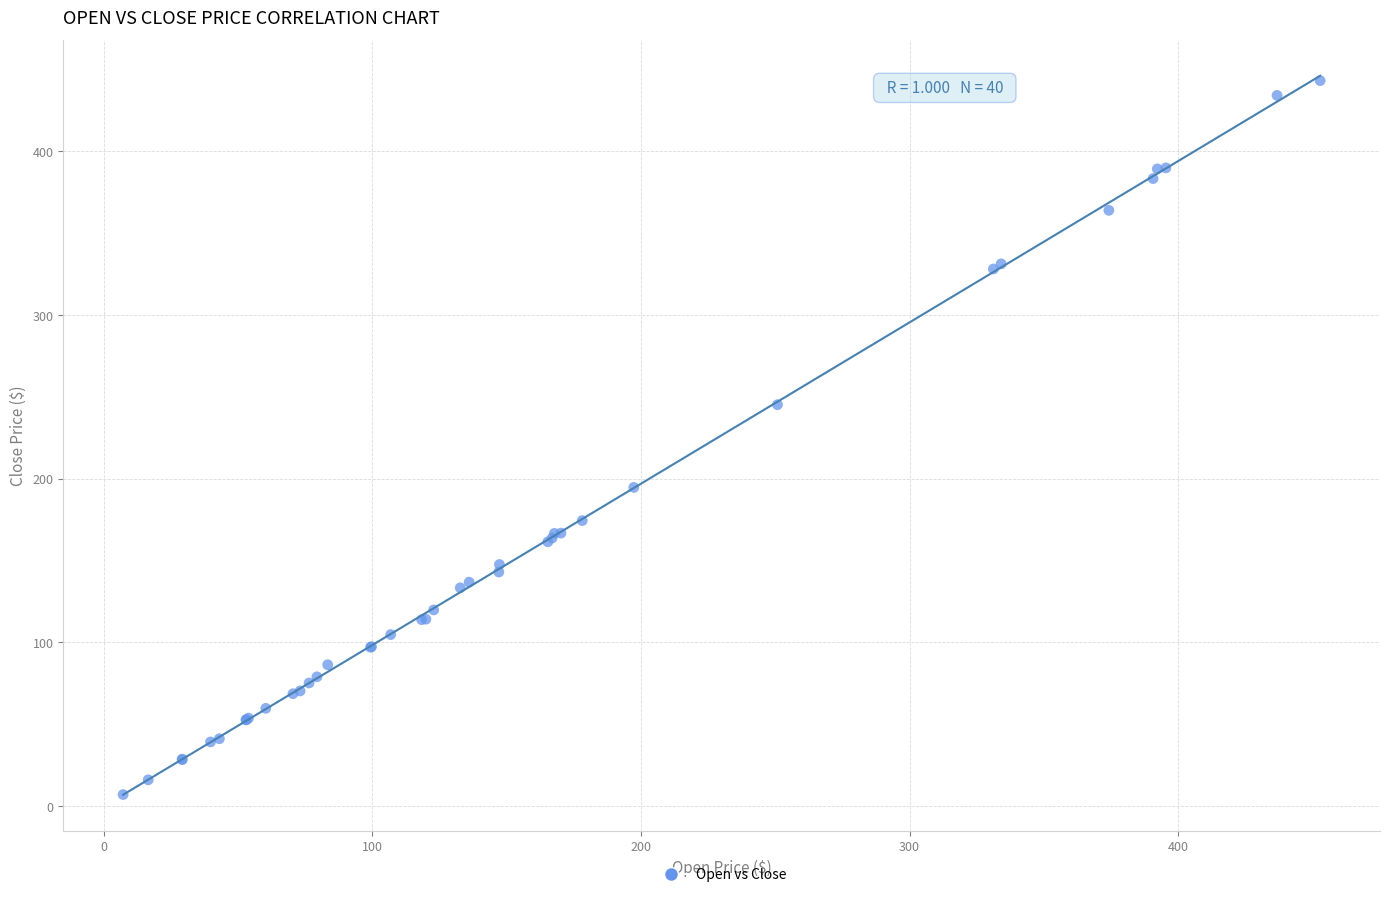

What Y value in the scatter plot is closest to 225?

245.1